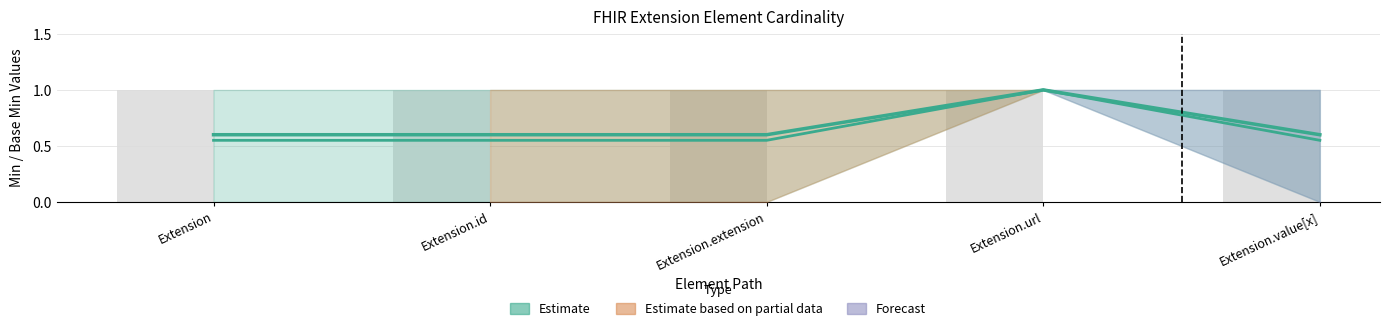

The Base Min series shows 0.6 at Extension.url. True or false?

False